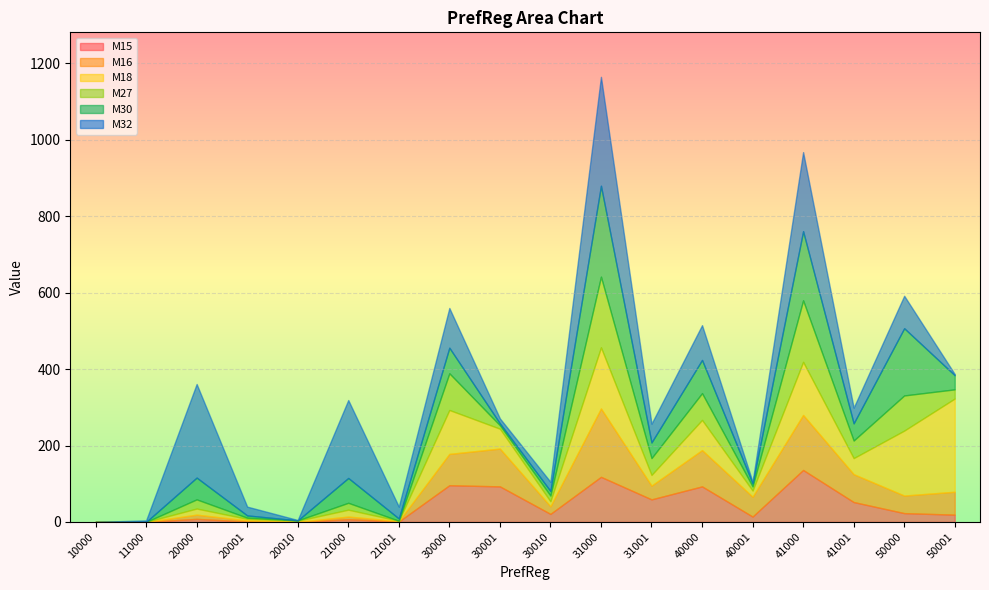

True or false: M32 has a value of 13 at 30001.

True